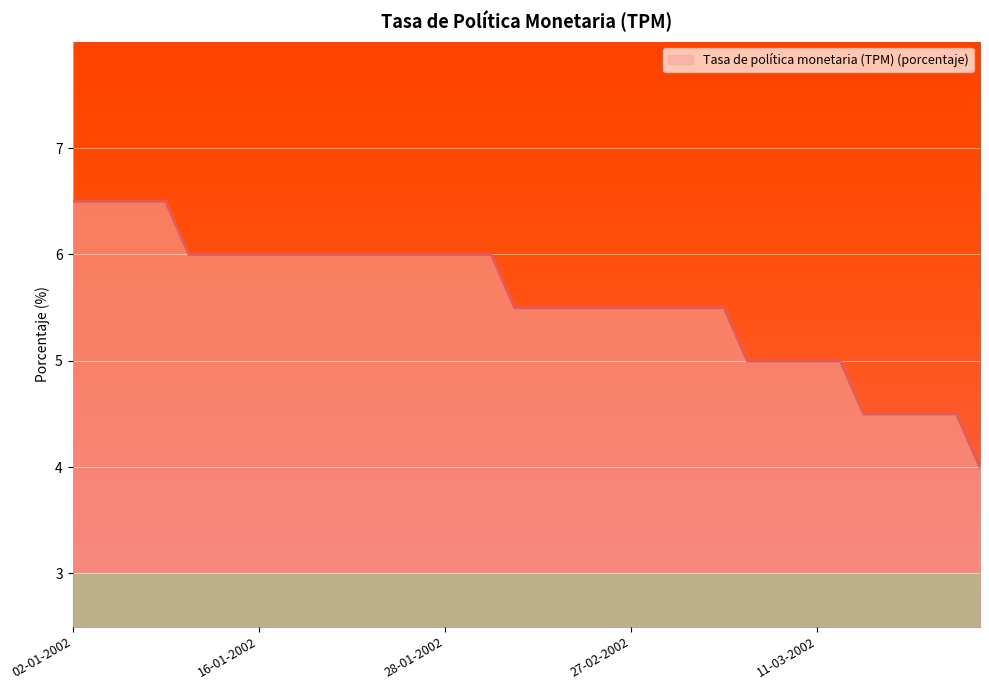

Reading right to left, transcribe all the data shown in this chart.

4.0	4.5	4.5	4.5	4.5	4.5	5.0	5.0	5.0	5.0	5.0	5.5	5.5	5.5	5.5	5.5	5.5	5.5	5.5	5.5	5.5	6.0	6.0	6.0	6.0	6.0	6.0	6.0	6.0	6.0	6.0	6.0	6.0	6.0	6.0	6.5	6.5	6.5	6.5	6.5